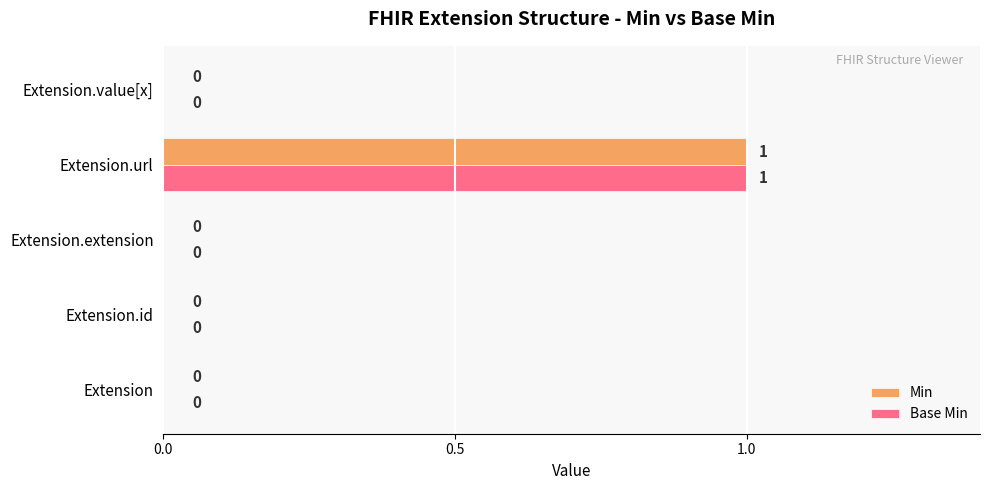

True or false: Base Min has a value of -1 at Extension.value[x].

False